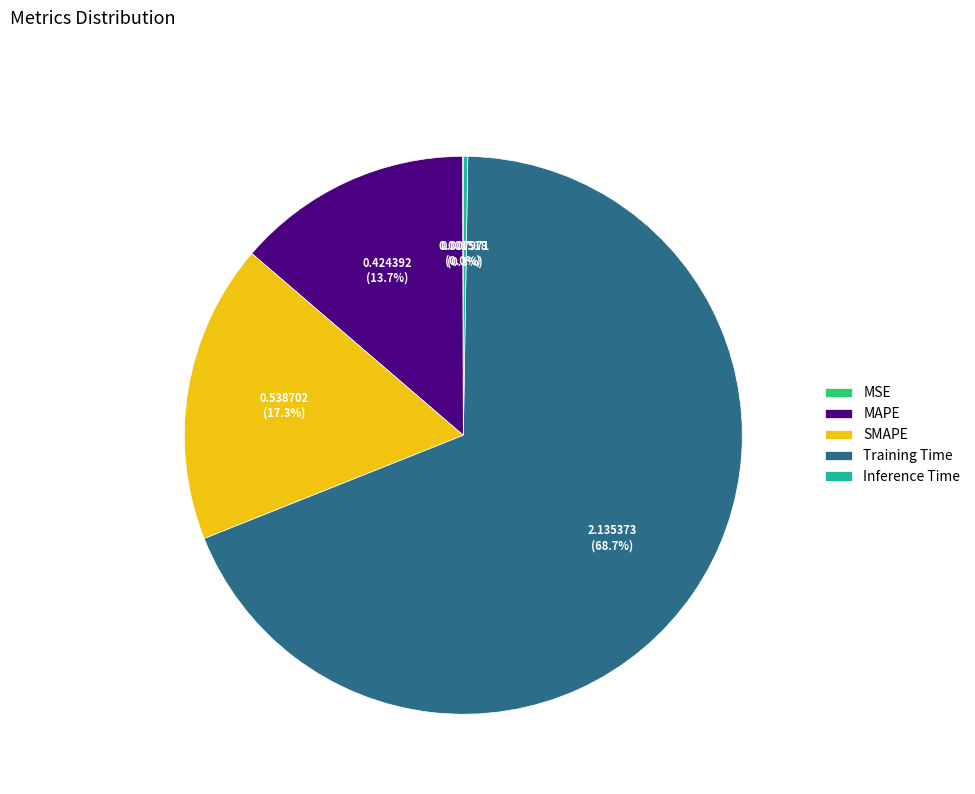

Approximately how many times larger is the value at SMAPE compared to Training Time?

0.3